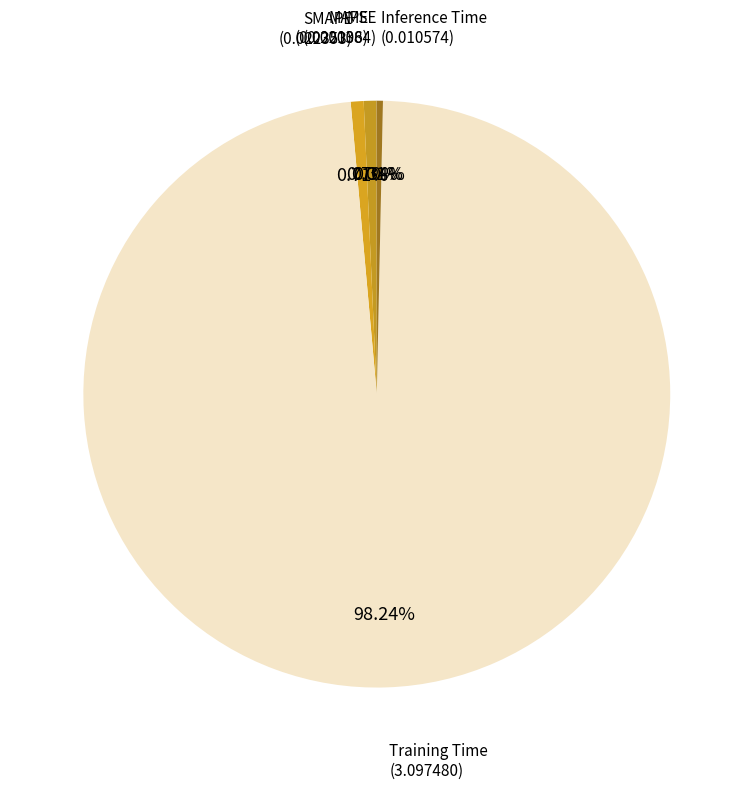

The SMAPE slice represents 1% of the pie. True or false?

True